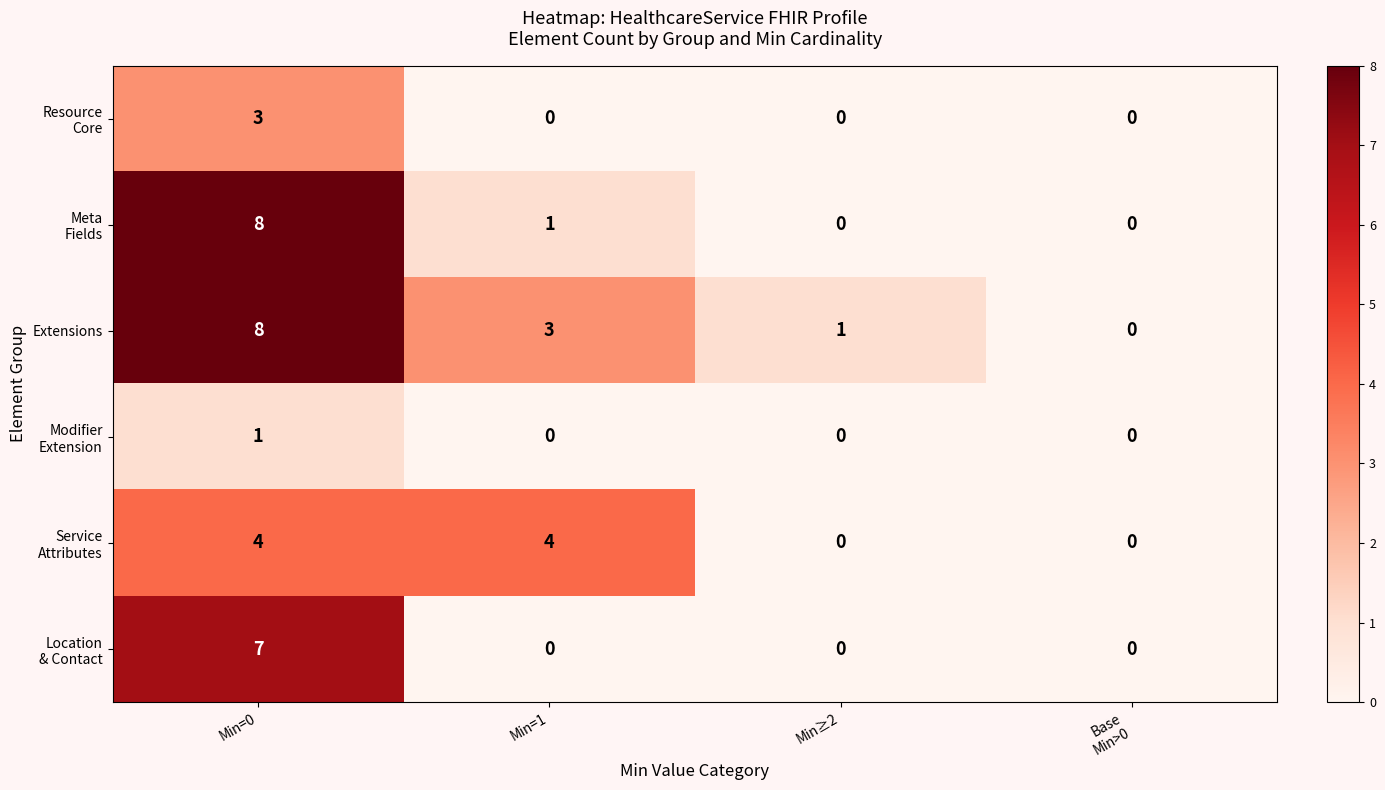

What is the sum of the Extensions values at Min=0 and Min≥2?

9